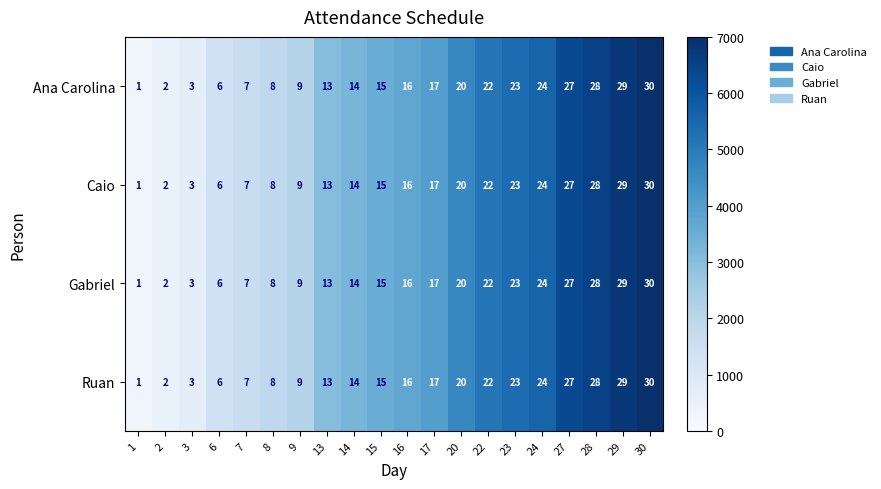

What is the maximum value shown in the chart?

30